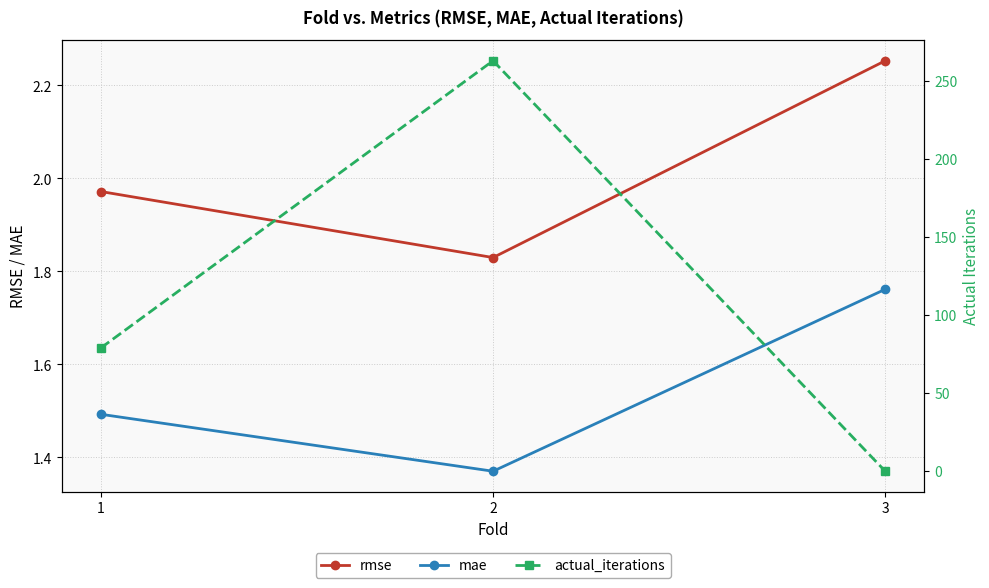

Reading left to right, transcribe all the data shown in this chart.

rmse: 1=2.0	2=1.8	3=2.3
mae: 1=1.5	2=1.4	3=1.8
actual_iterations: 1=79.0	2=263.0	3=0.0